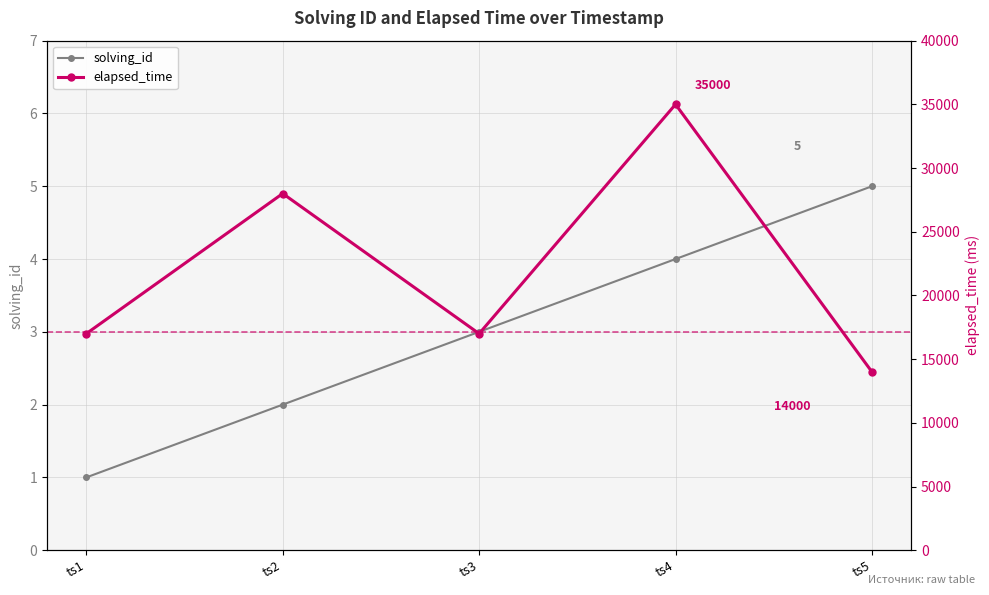

Reading left to right, transcribe all the data shown in this chart.

solving_id: 1	2	3	4	5
elapsed_time: 17000	28000	17000	35000	14000